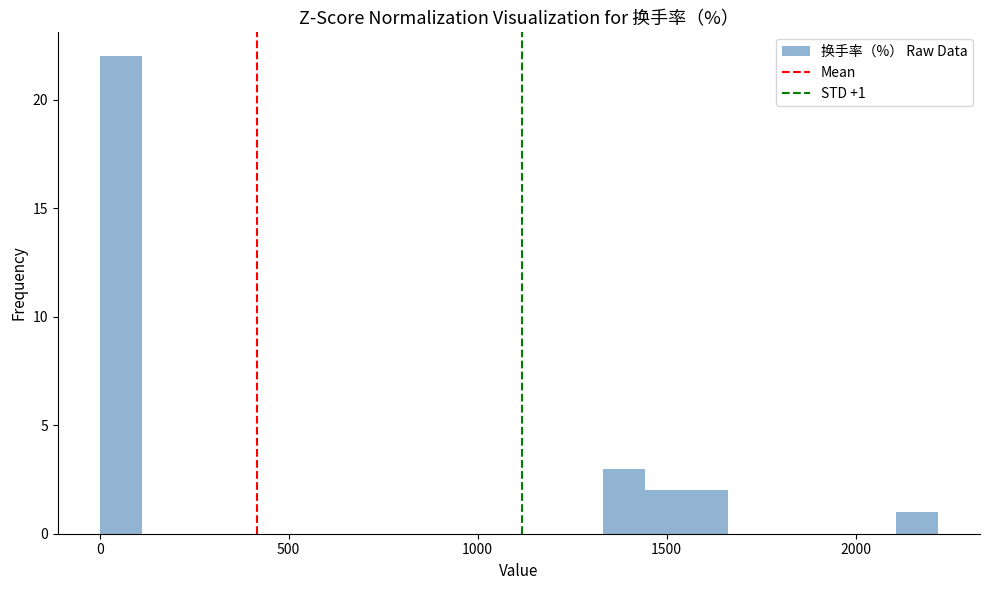

Read against the x-axis, roughly where is the centre of the tallest bar?

50